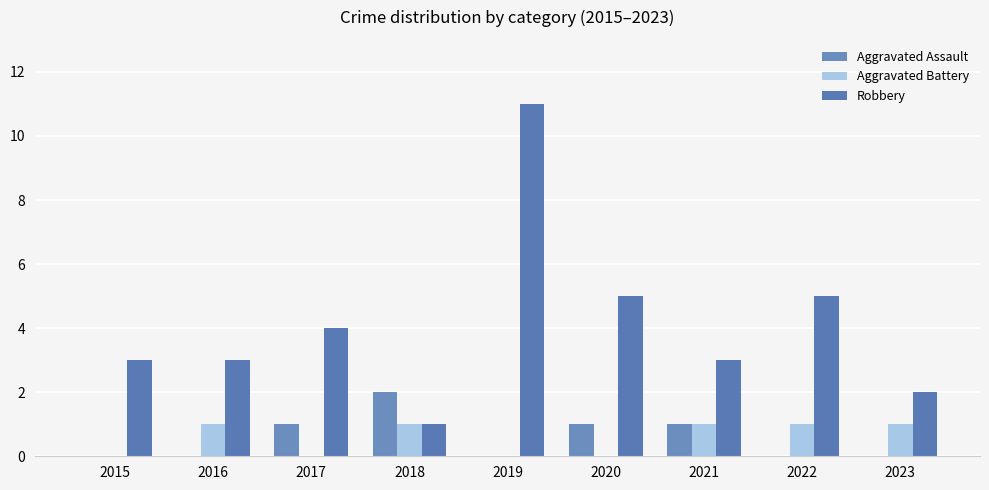

The Robbery series shows 1 at 2018. True or false?

True